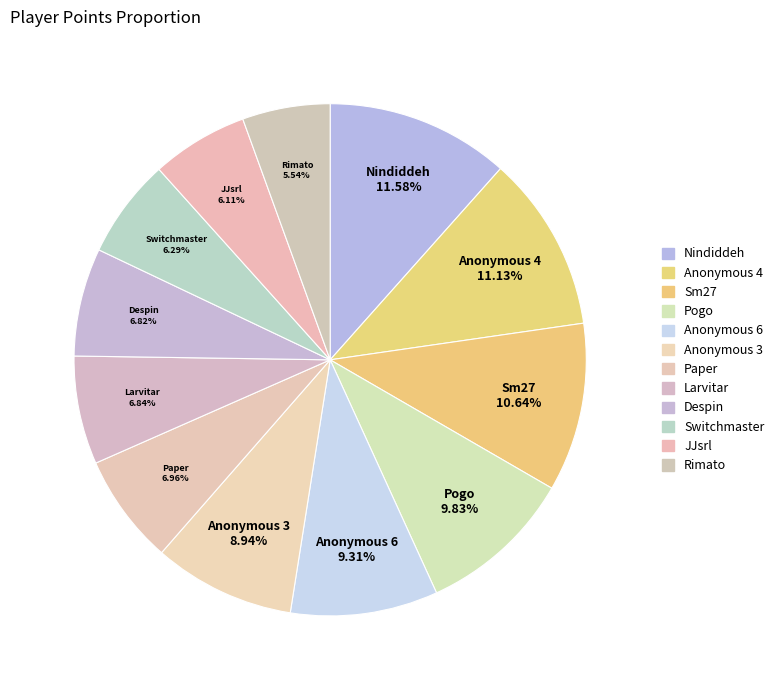

To the nearest percent, what is the combined percentage of Nindiddeh and Sm27?

22%